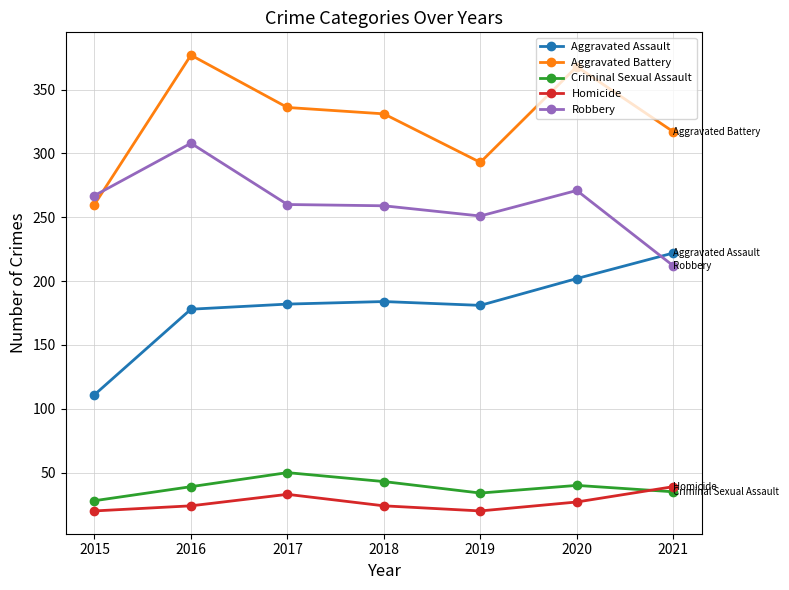

True or false: Homicide has more than 0 points higher than both neighbors.

True